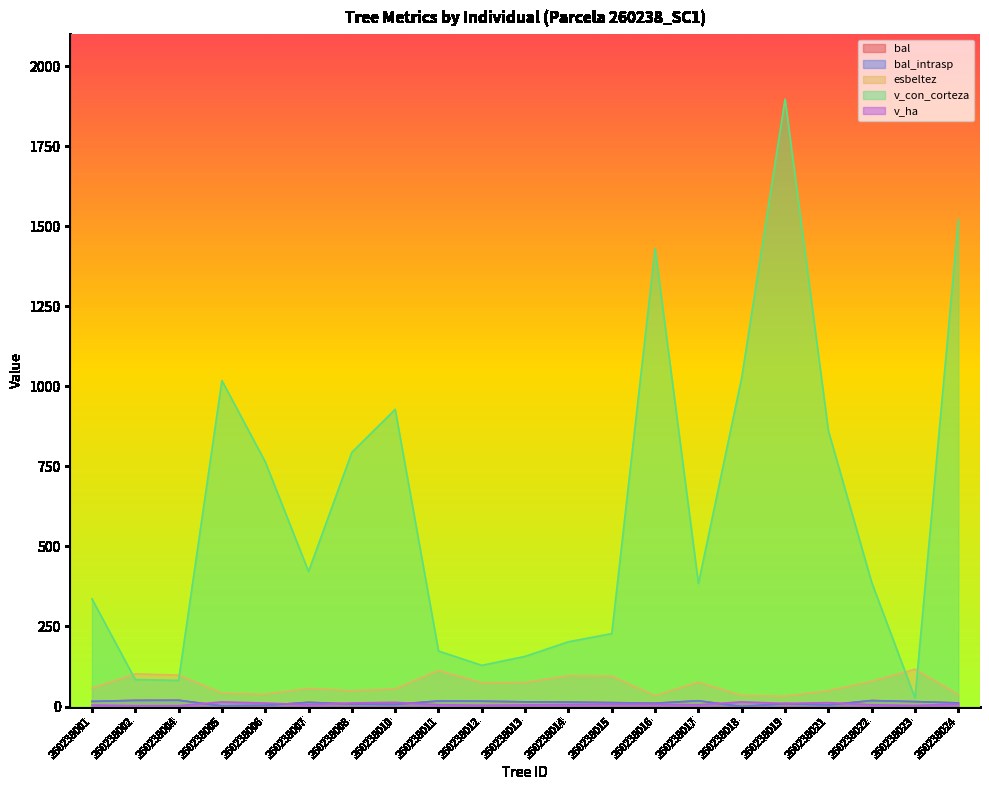

Is the value of esbeltez at 260238021 greater than the value of bal_intrasp at 260238018?

Yes